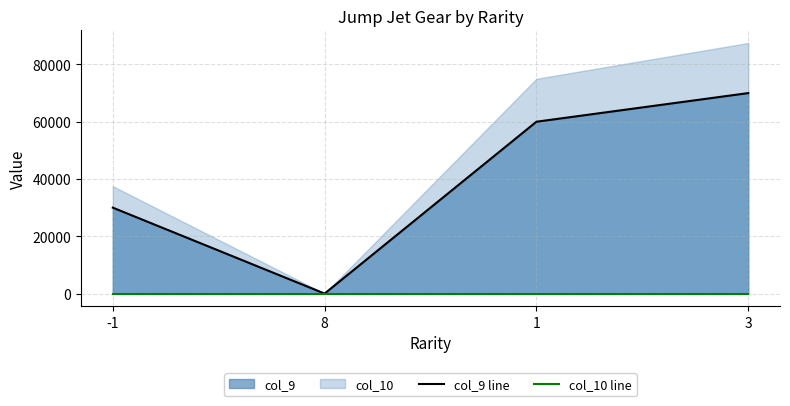

Does the chart have visible grid lines?

Yes